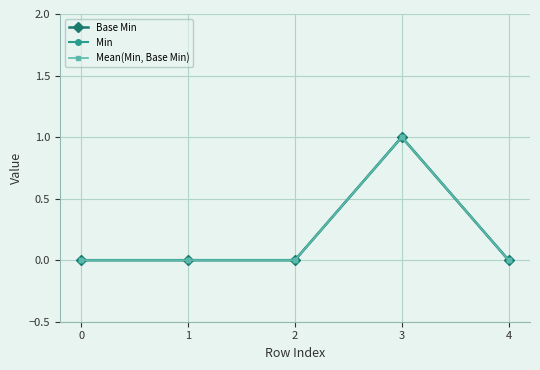

Reading right to left, transcribe all the data shown in this chart.

Base Min: 0	1	0	0	0
Min: 0	1	0	0	0
Mean(Min, Base Min): 0	1	0	0	0